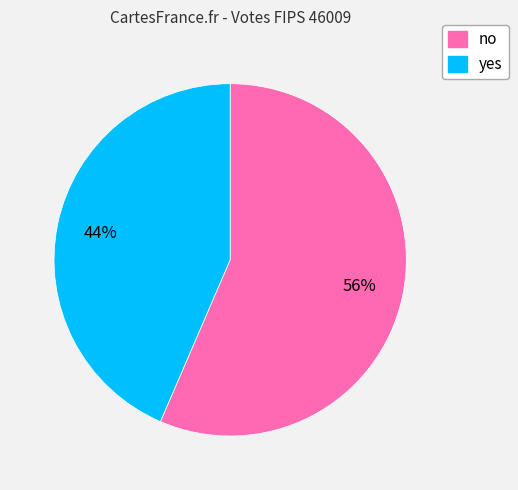

Count the number of slices in the pie.

2